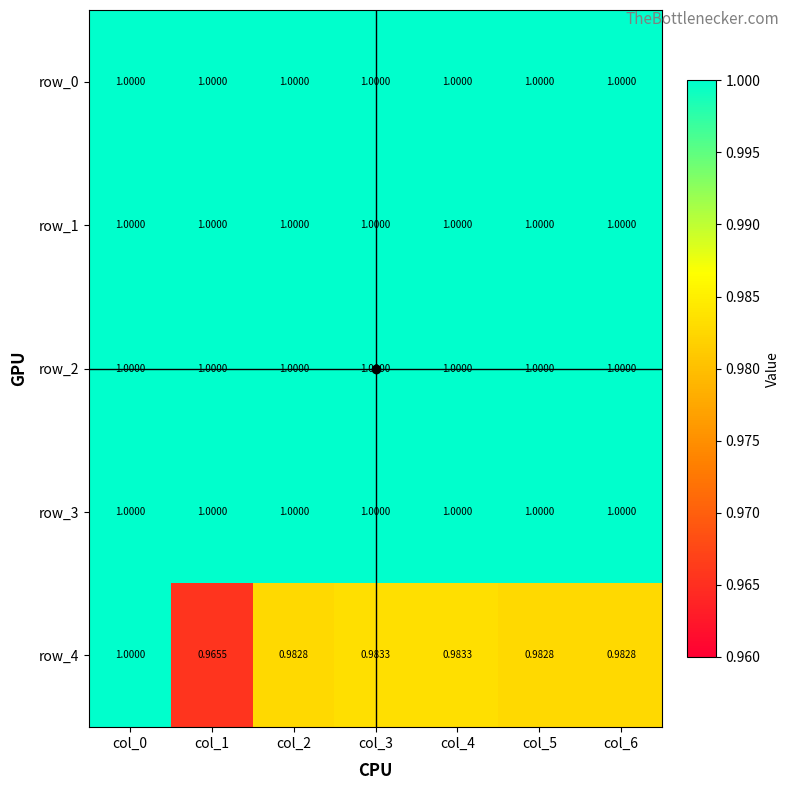

Count the number of data series in this chart.

5